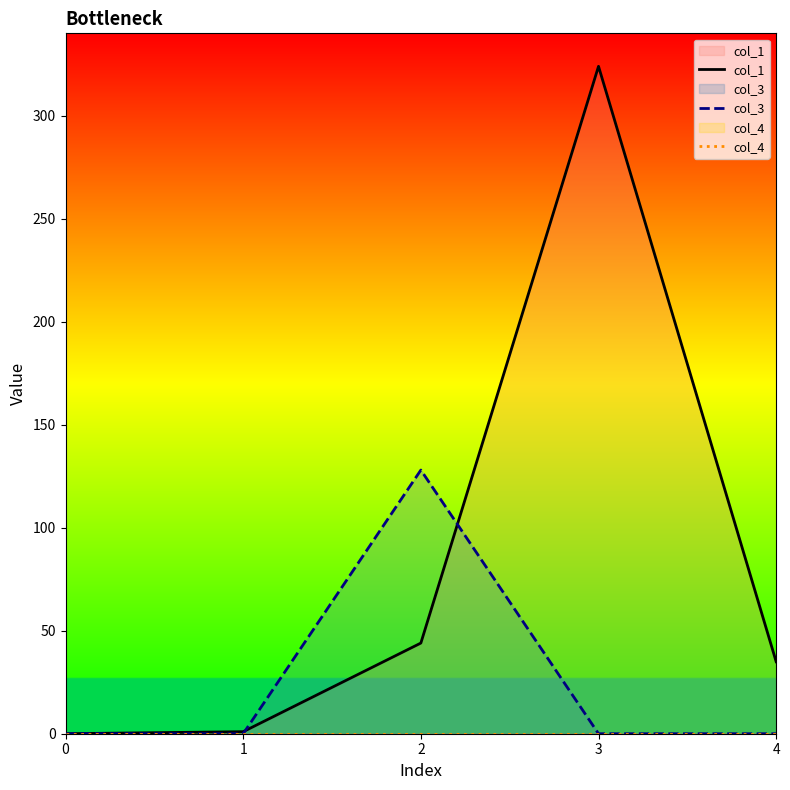

Reading right to left, extract all data points from this chart.

col_1: 4=34.9	3=324.0	2=44.0	1=1.0	0=0.0
col_3: 4=0.0	3=0.0	2=128.0	1=0.0	0=0.0
col_4: 4=0.0	3=0.0	2=0.0	1=0.0	0=0.0